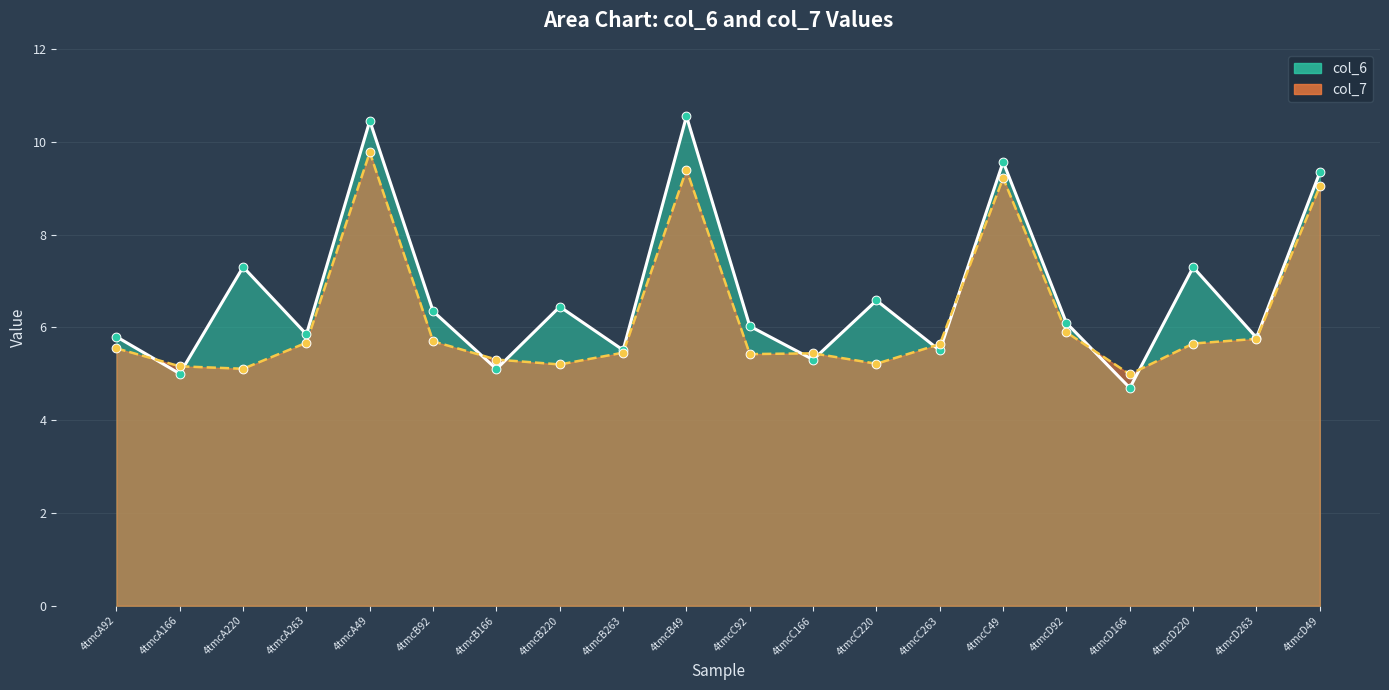

Which series has the largest Y range (max minus min)?

col_6